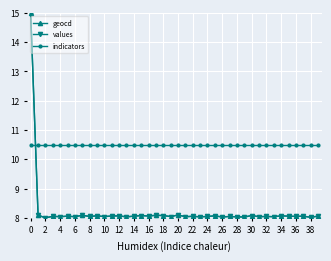

In values, how many points are lower than both neighbors (excluding endpoints)?

16